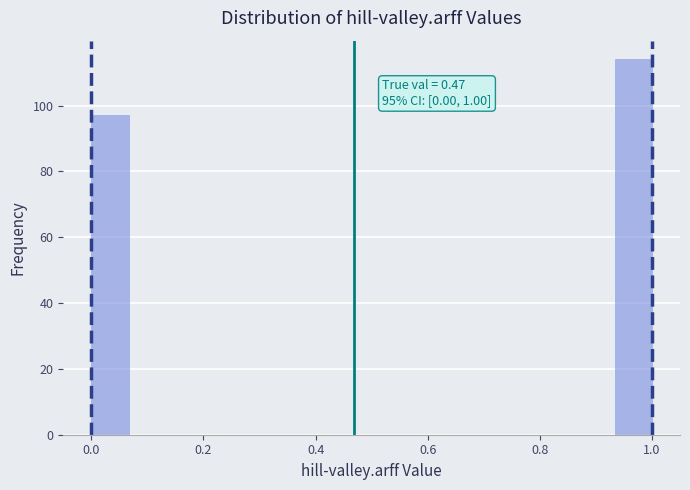

Around what value on the x-axis is the tallest bar? Give the approximate position of its centre, as read against the axis.

0.96